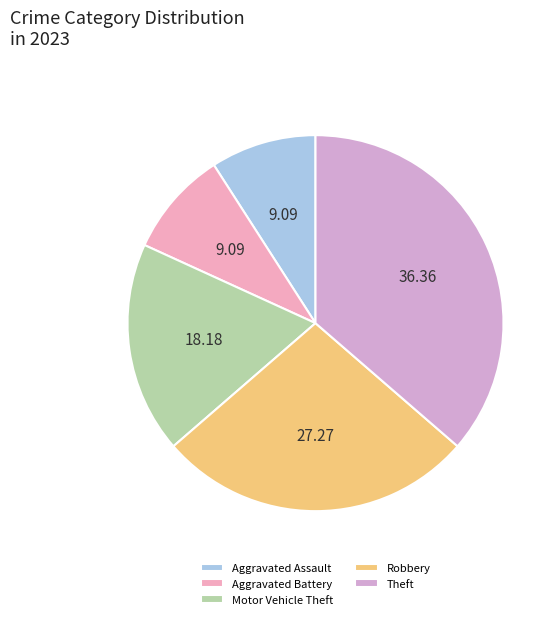

Which slice is the smallest?

Aggravated Assault